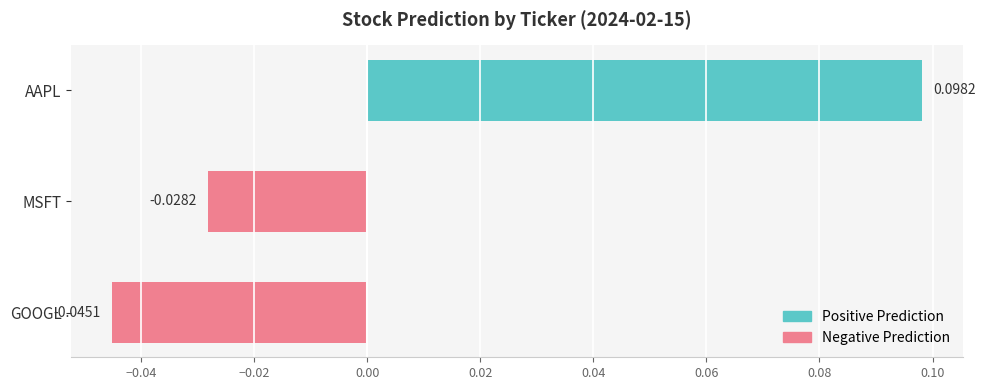

How many data points are less than 0?

2